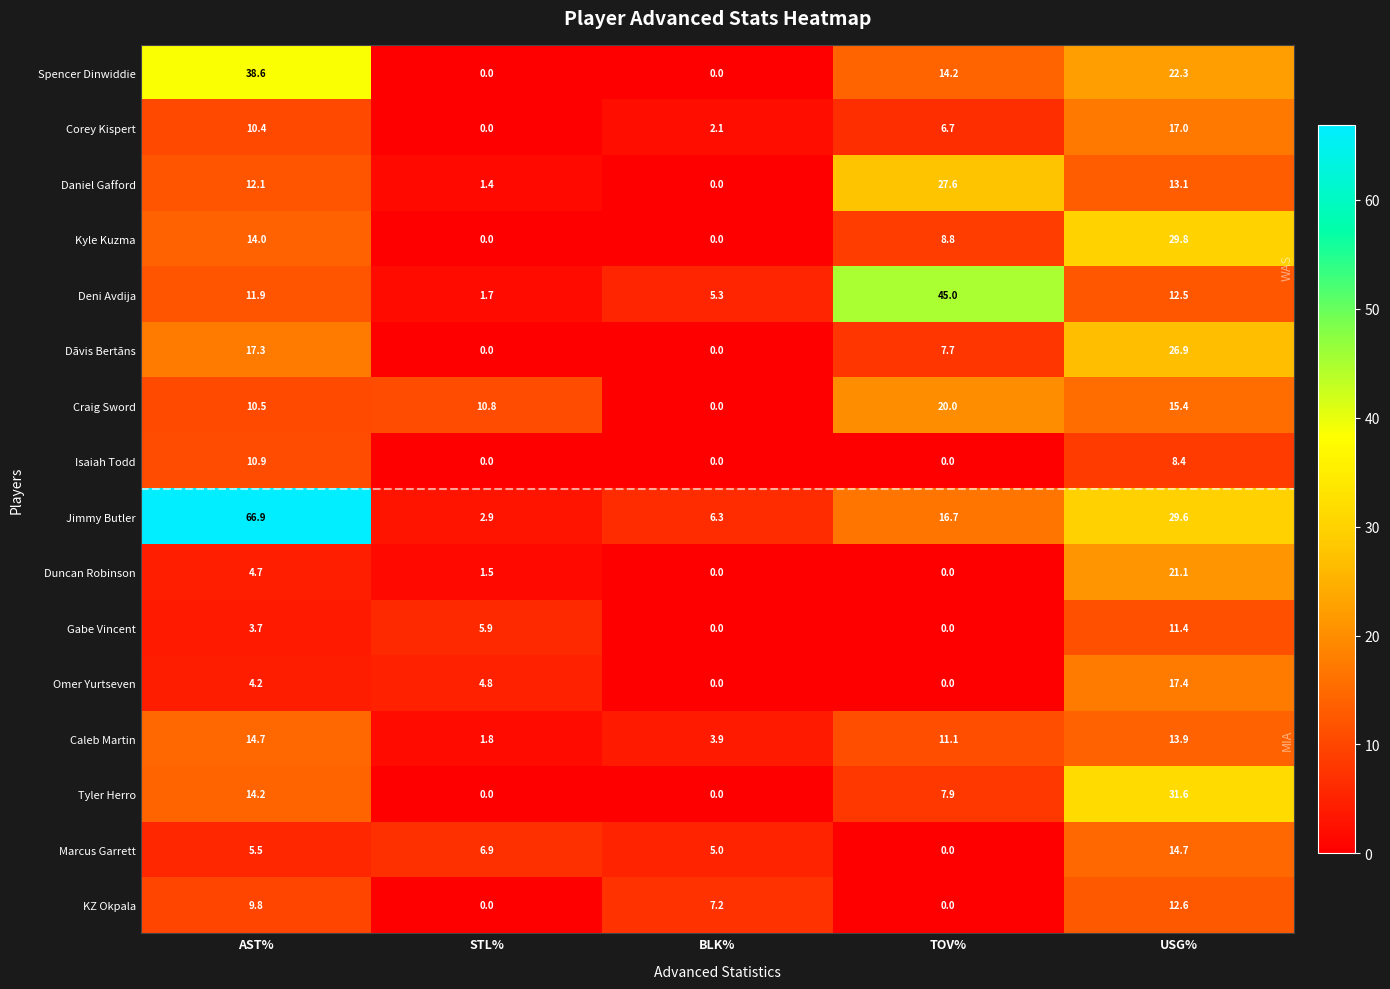

Between STL% and TOV%, which series saw the biggest shift?

Deni Avdija